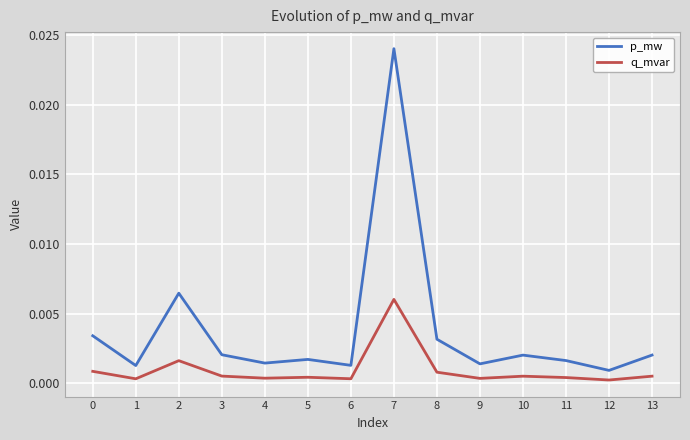

Is the value of q_mvar at 10 greater than the value of p_mw at 12?

No